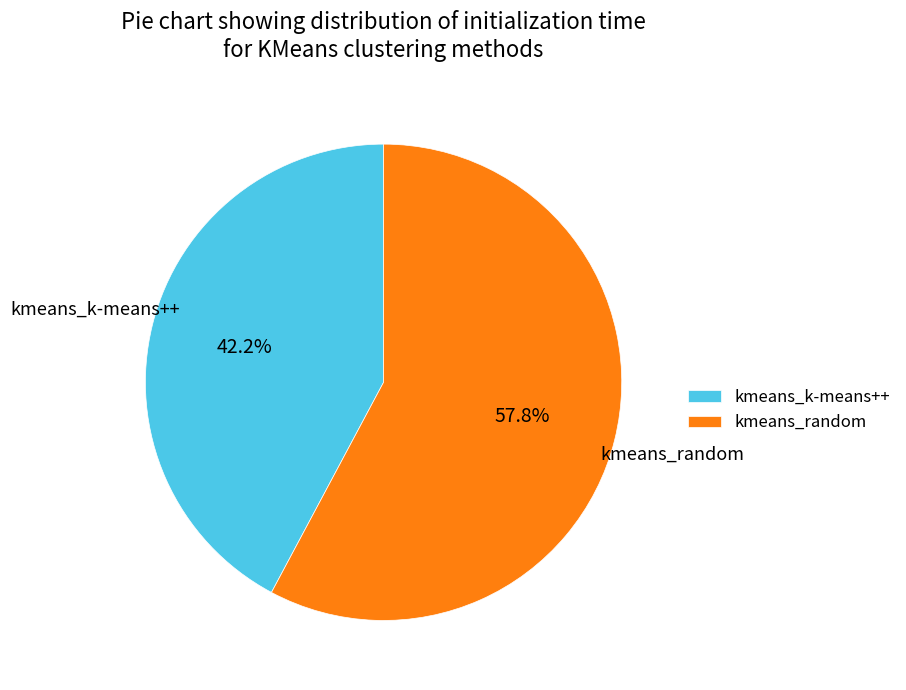

The kmeans_random slice represents 58% of the pie. True or false?

True